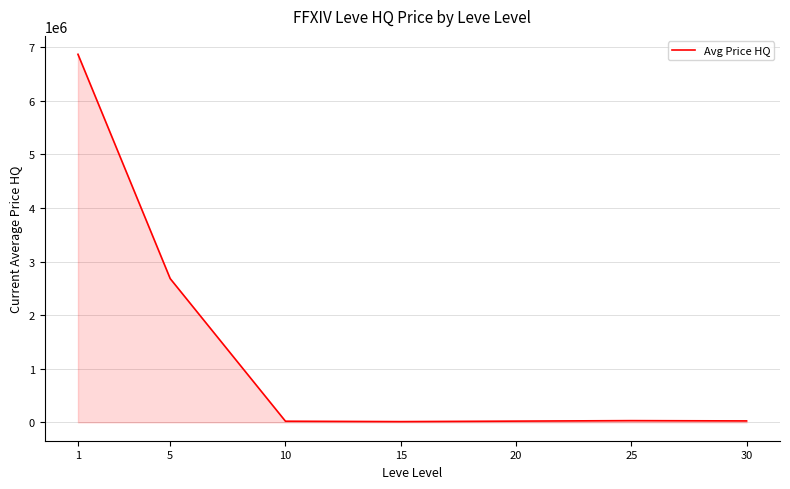

What is the maximum value shown in the chart?

6868168.8